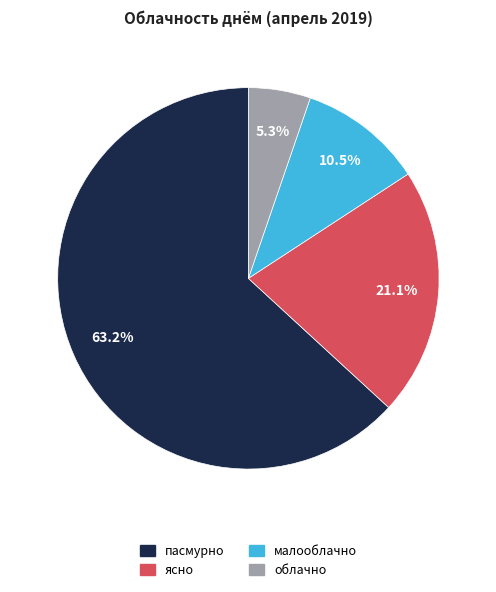

What is the ratio of the value at малооблачно to the value at ясно?

0.5